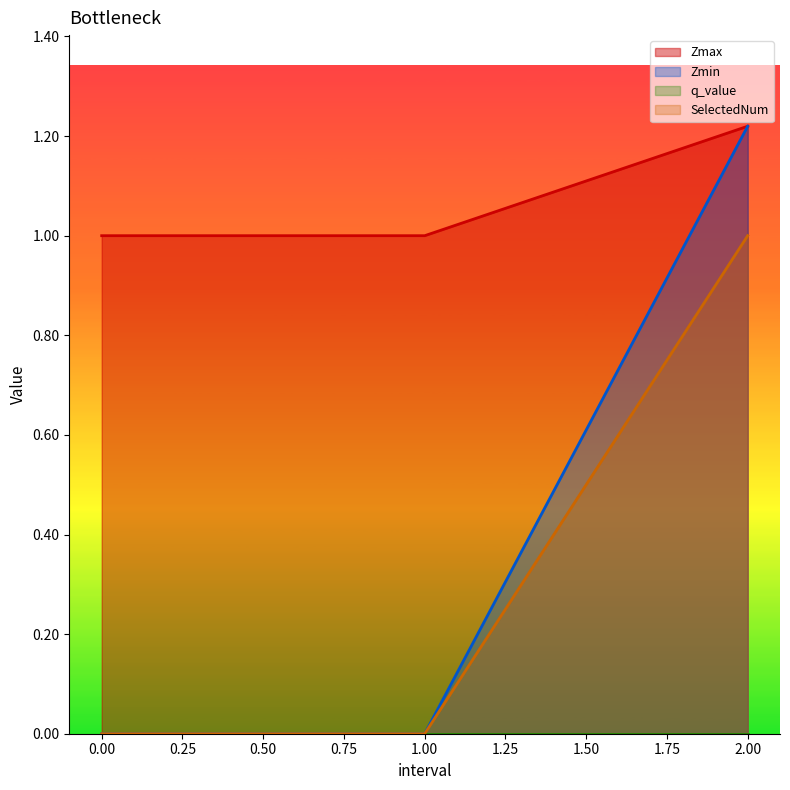

What is the difference between the highest and lowest values at 1.00?

1.0